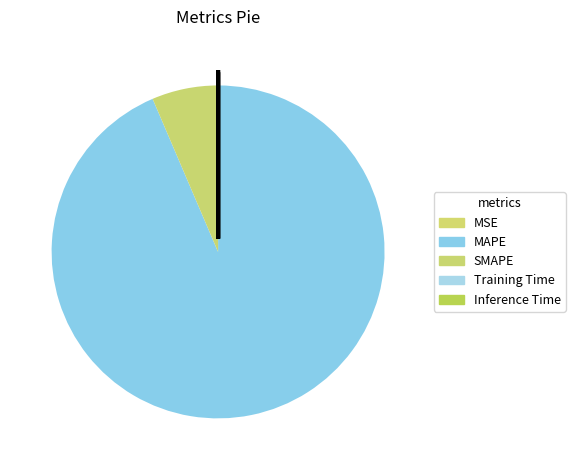

What is the smallest slice in the pie chart?

Inference Time